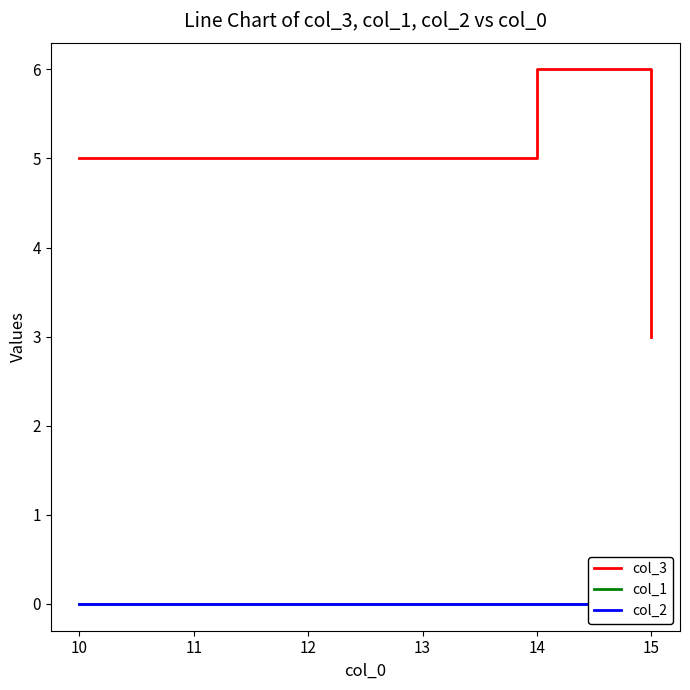

True or false: col_1 and col_2 intersect in this chart.

False